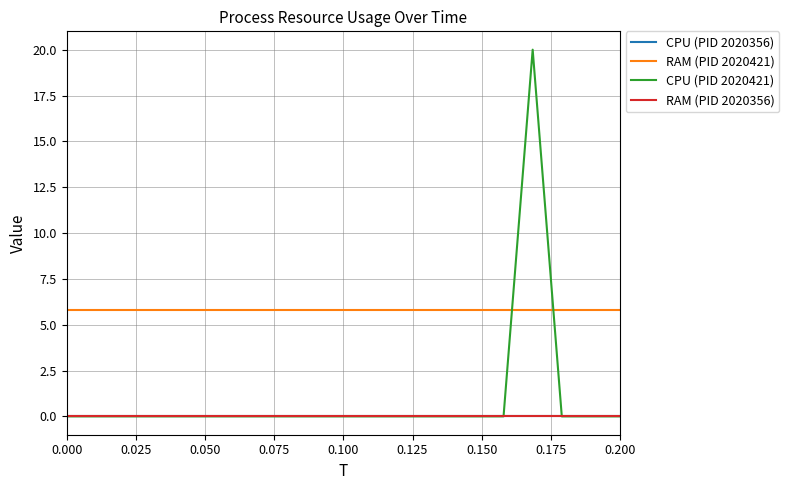

Is this an area chart (filled region under the line)?

No